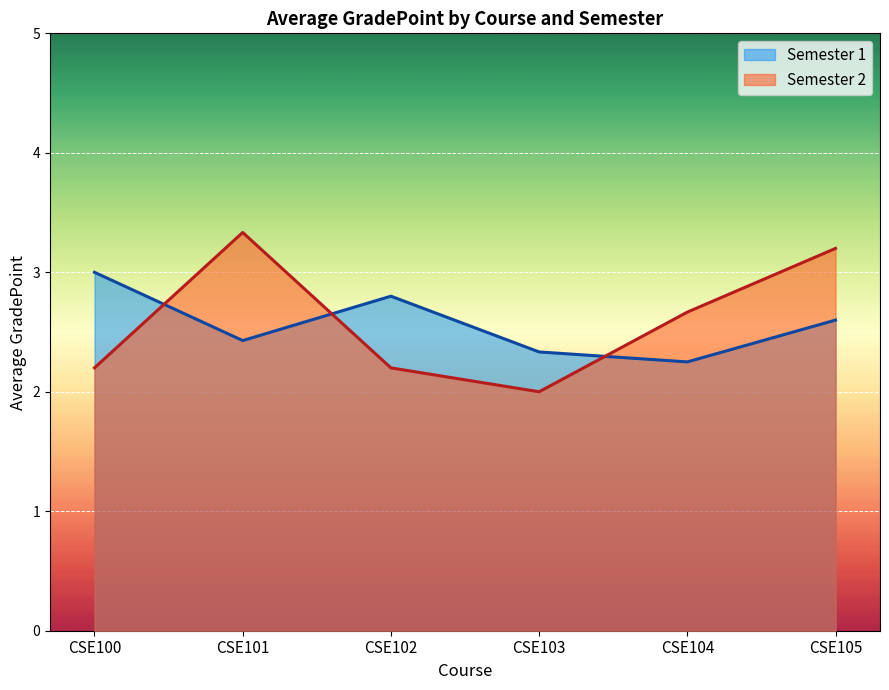

What is the difference between the second highest and second lowest values in the Semester 2 series?

1.0